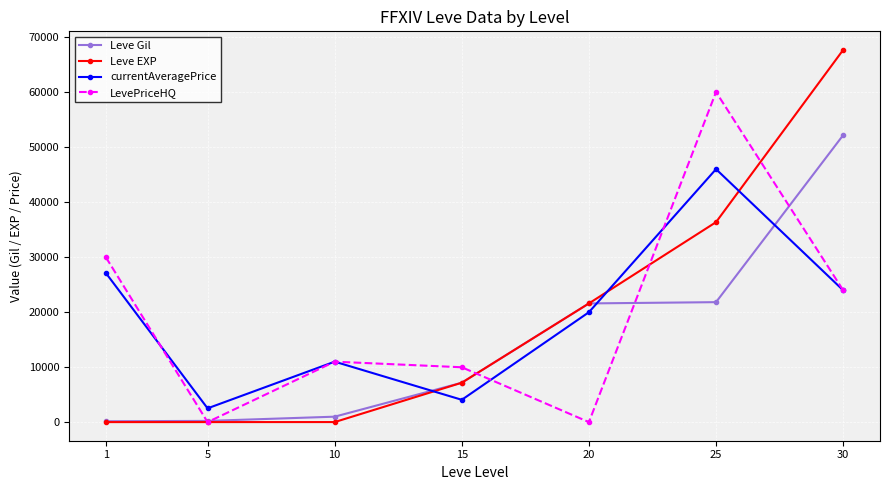

What is the difference between the maximum and minimum values in the Leve Gil series?

52060